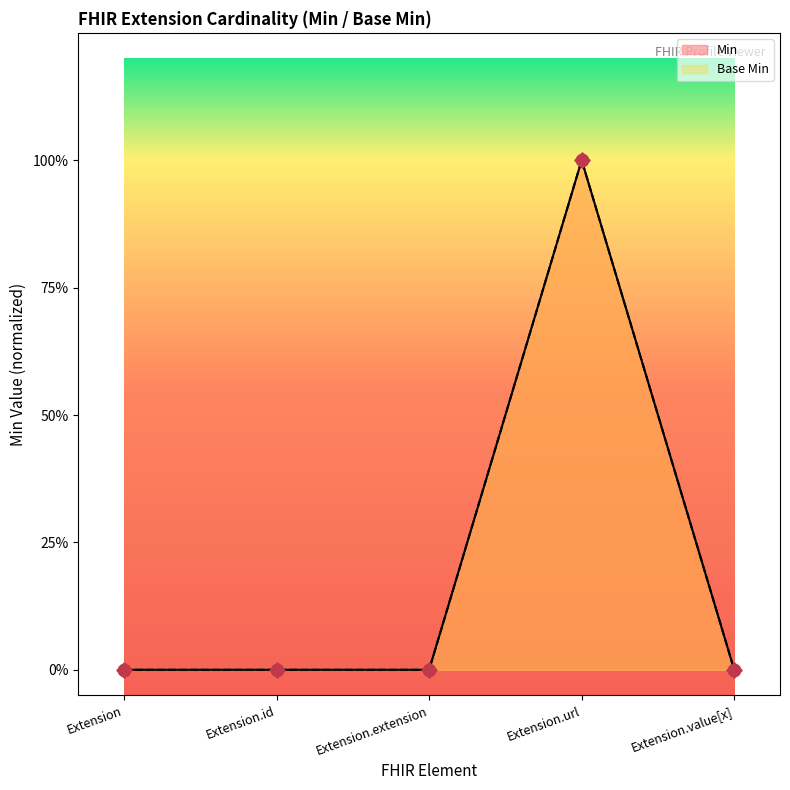

Which series has the largest total across all categories?

Min